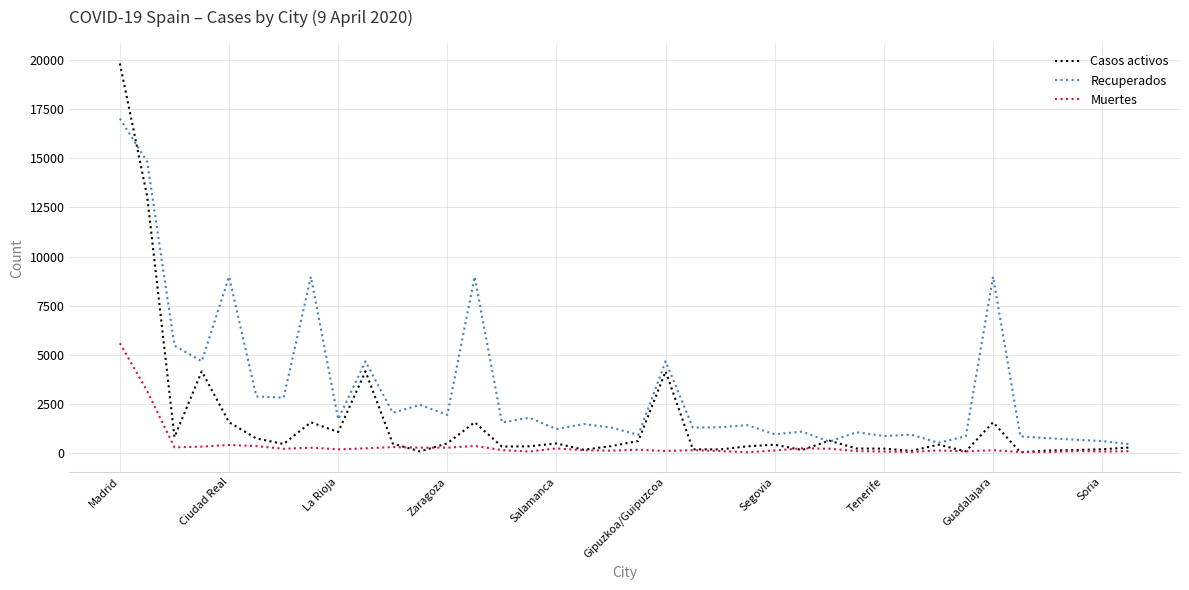

Which series has the largest range (max minus min)?

Casos activos